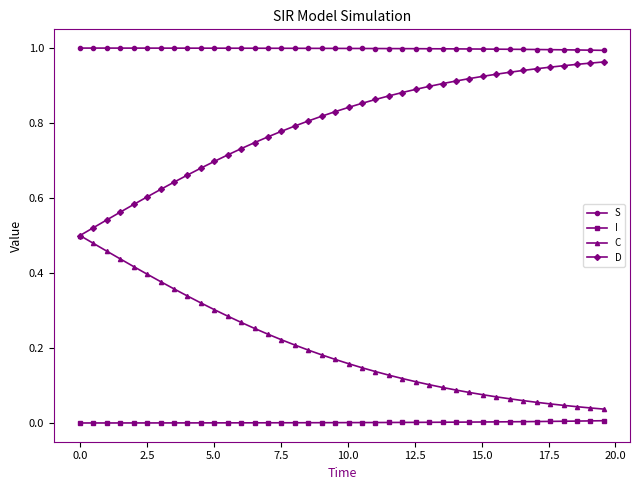

True or false: I and C intersect in this chart.

False